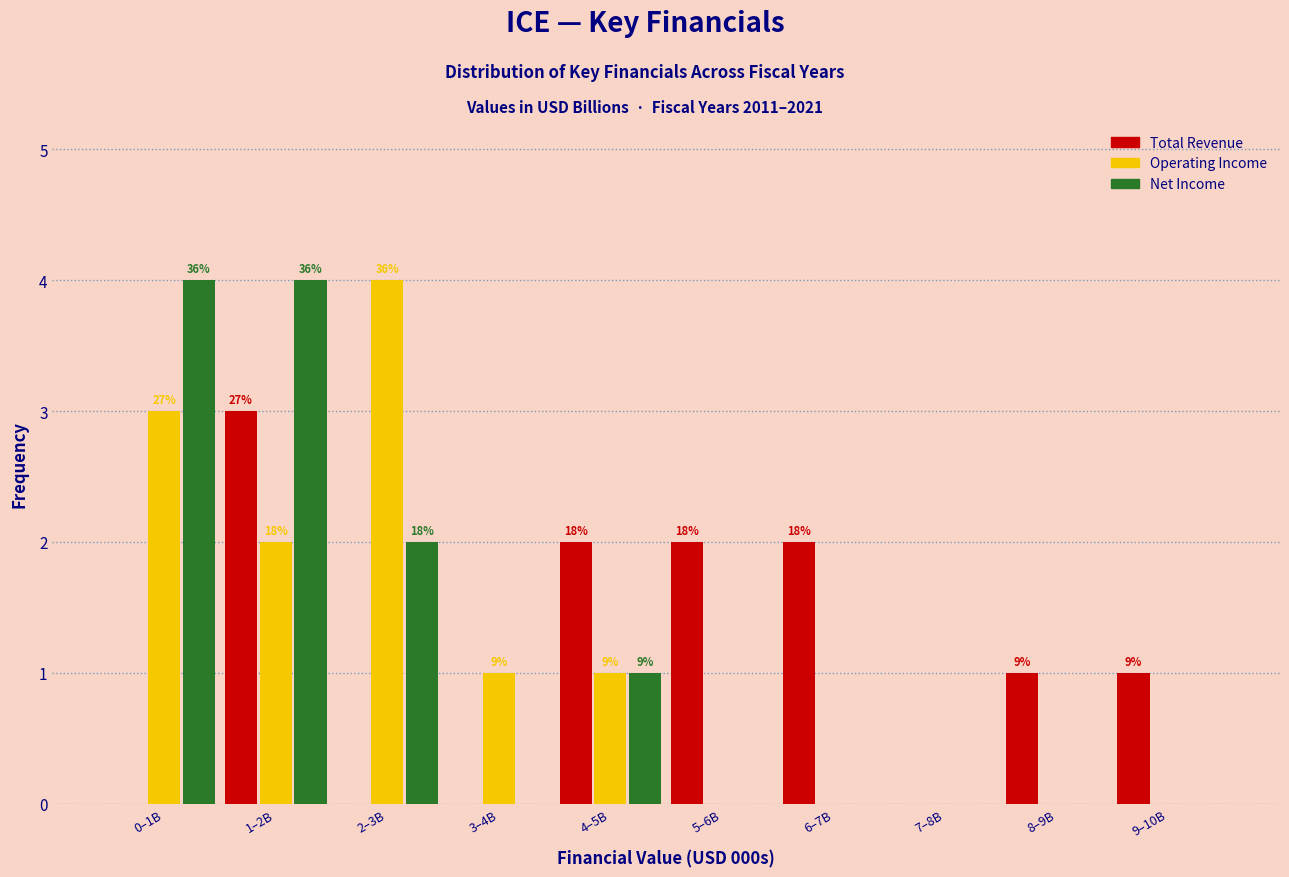

How many groups of bars are there?

10